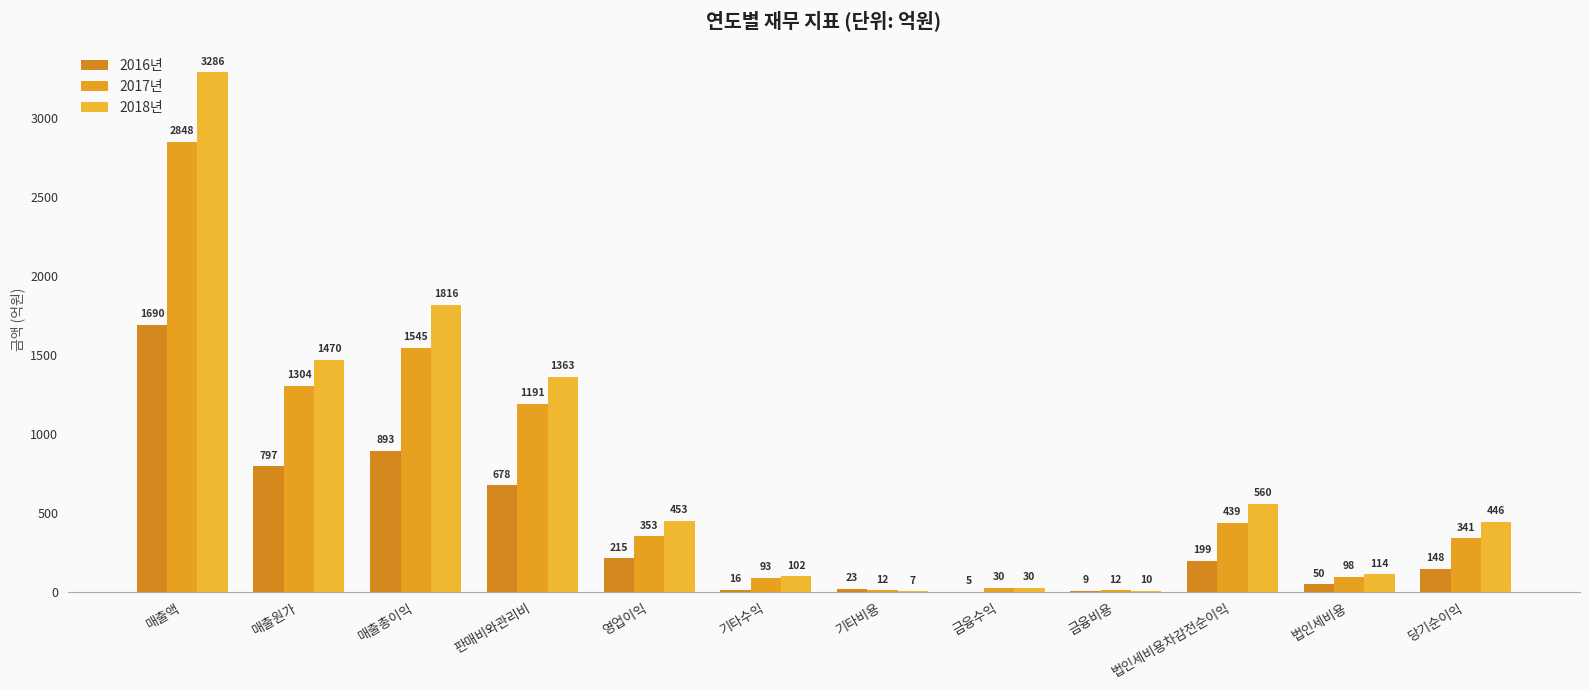

How many groups of bars are there?

12